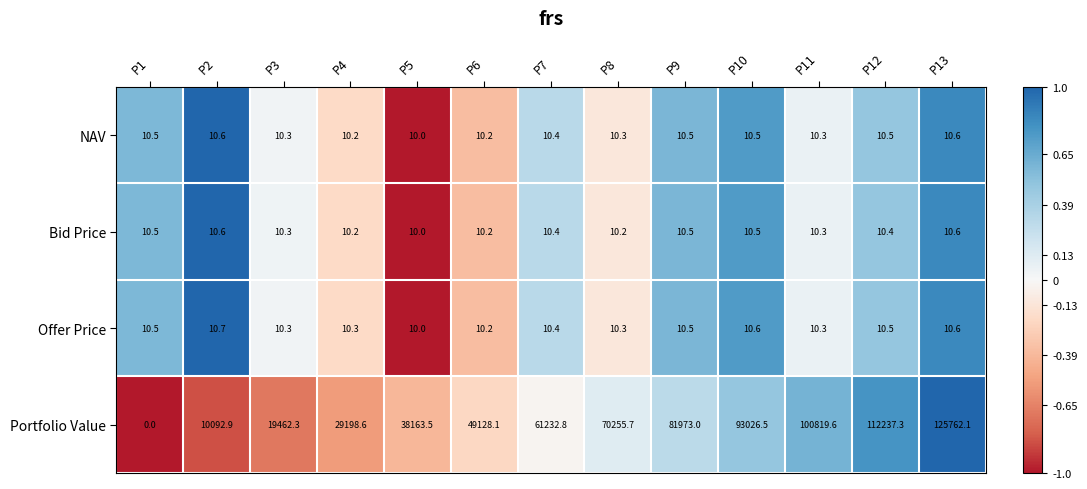

How many series are shown in this chart?

4